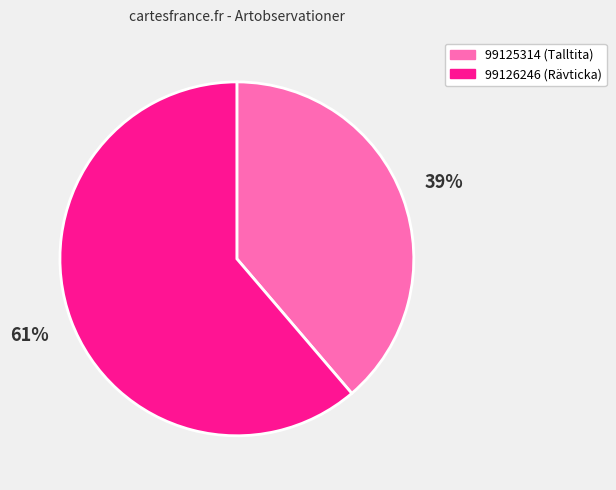

Rank the categories by value from lowest to highest.

99125314, 99126246